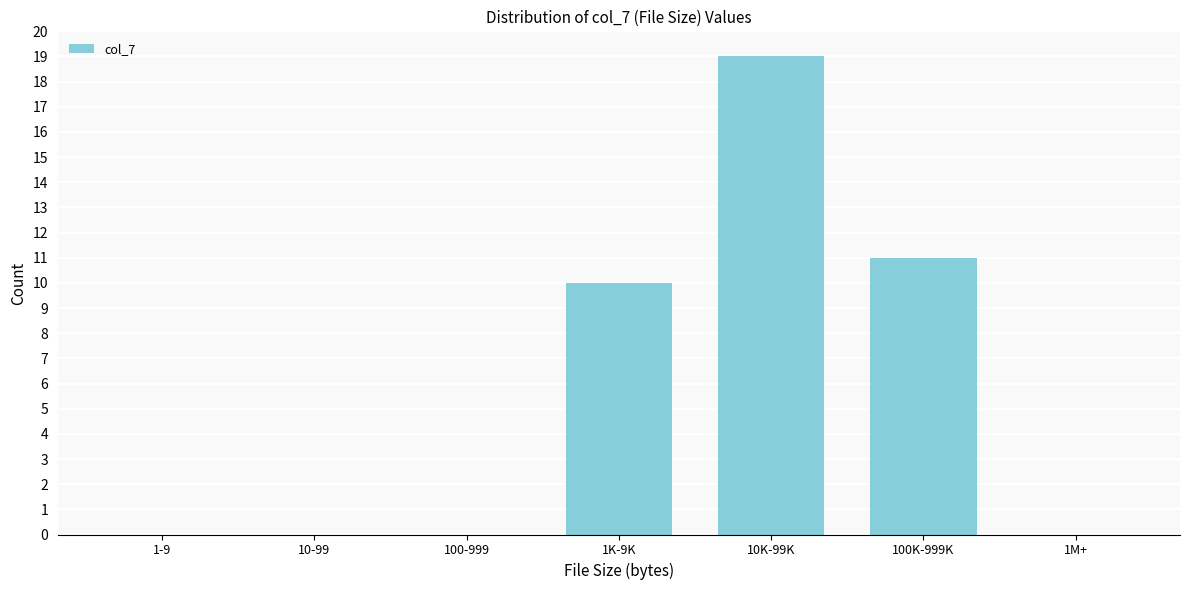

Reading left to right, transcribe all the data shown in this chart.

1-9=0	10-99=0	100-999=0	1K-9K=10	10K-99K=19	100K-999K=11	1M+=0